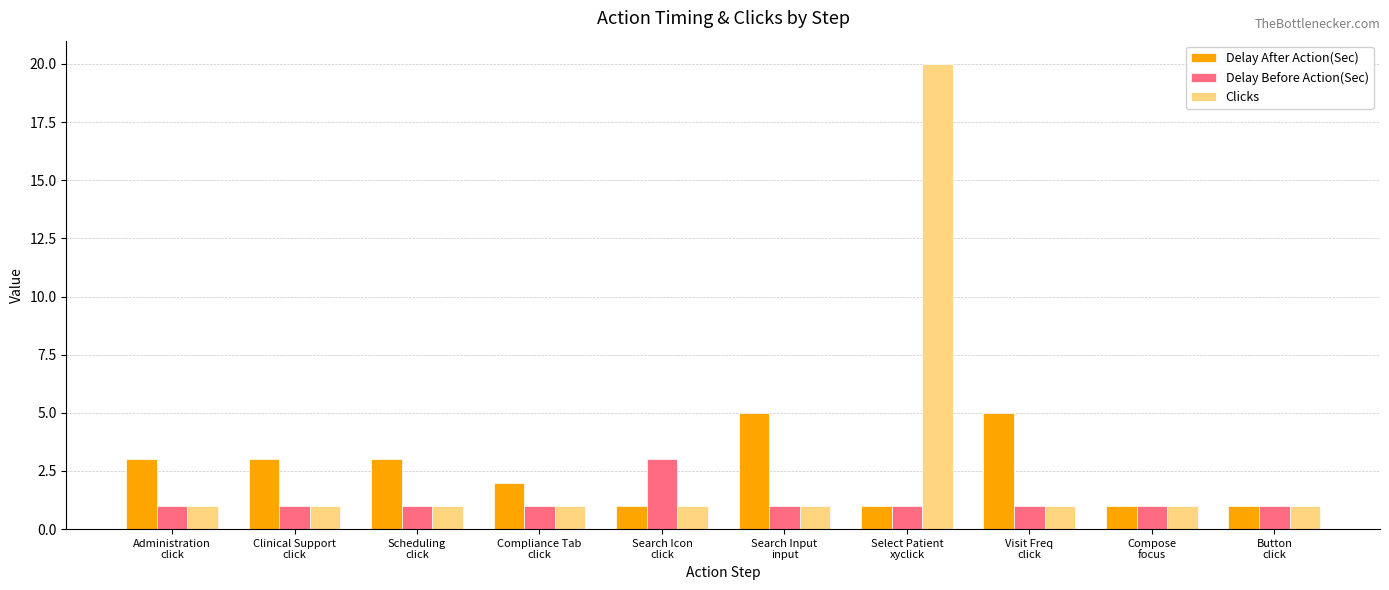

Which series has the widest spread of values?

Clicks